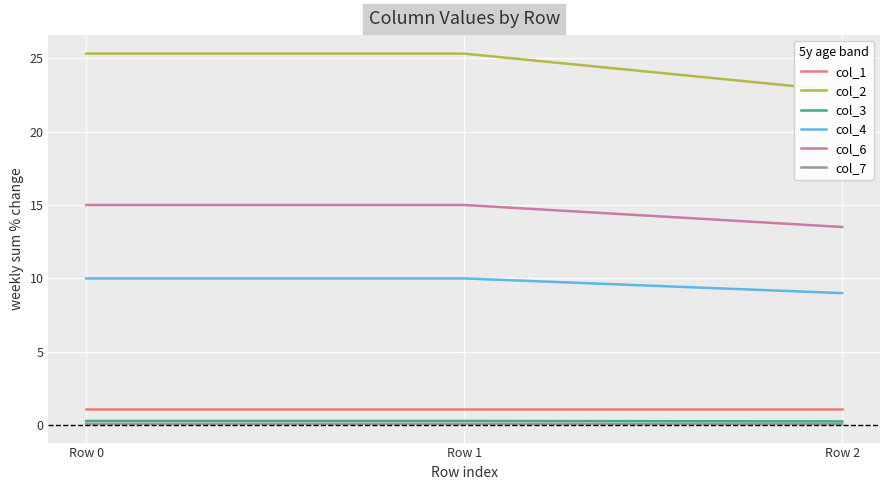

What is the value of the col_7 point at the 1st from the left?

0.1